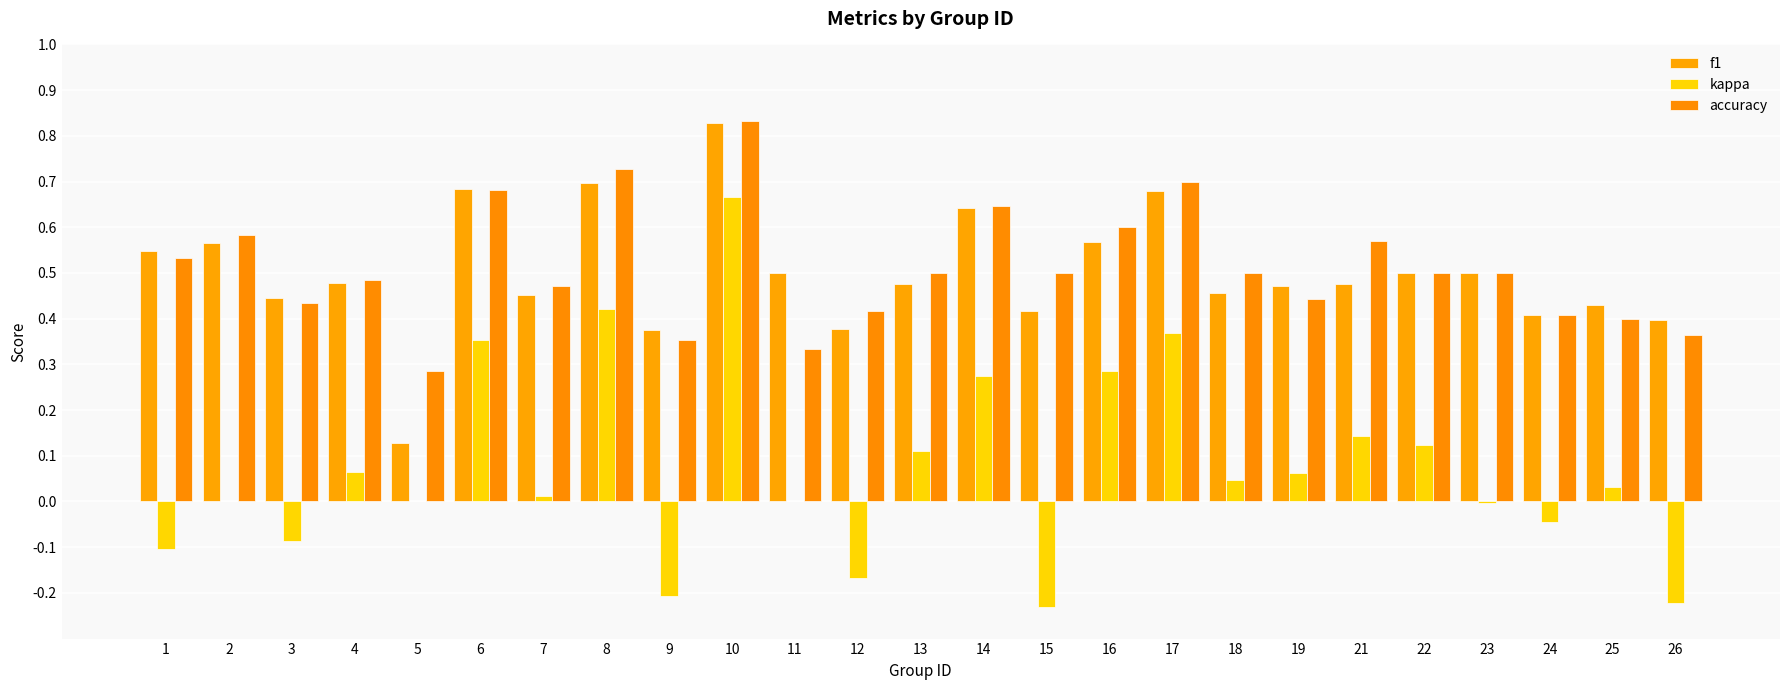

What is the sum of all accuracy values?

12.8